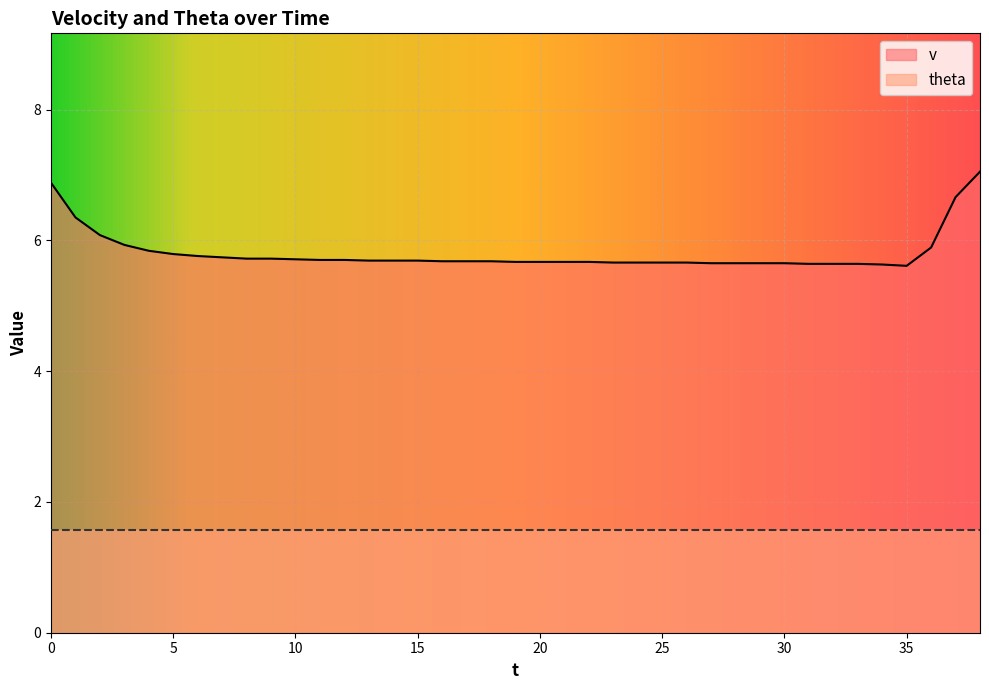

The value at 32 is 3.9. True or false?

False